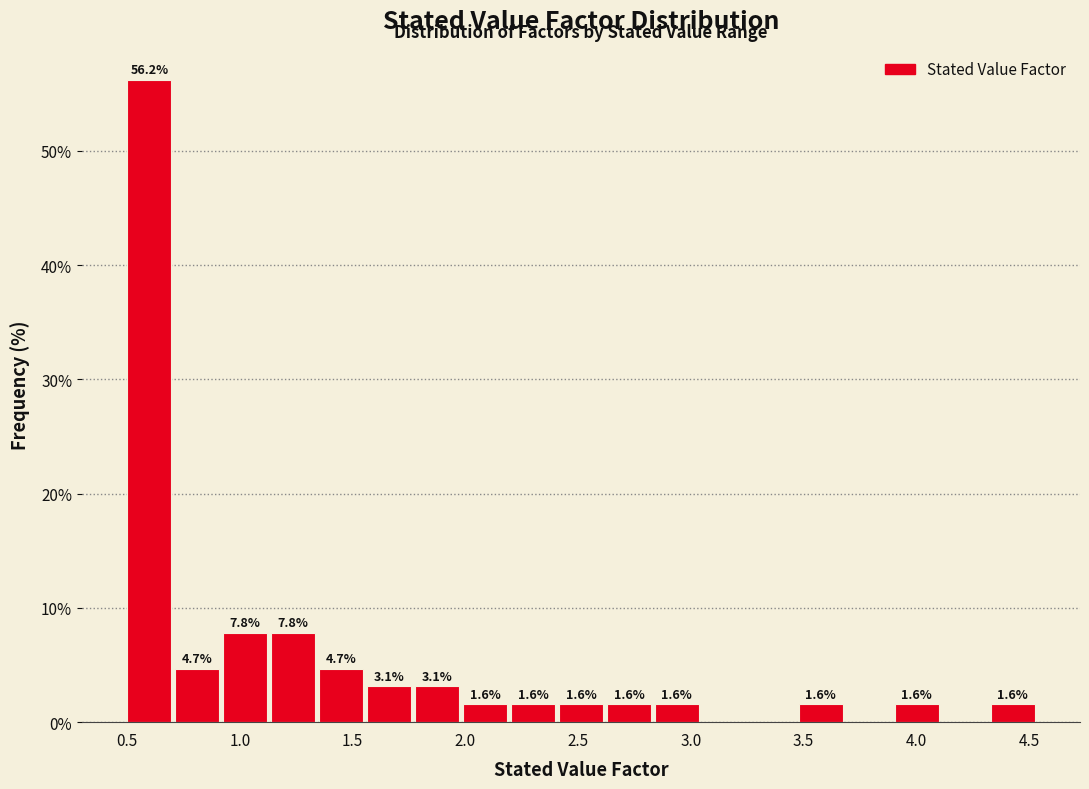

Over which range of the x-axis is the bar tallest?

0.50 to 0.70